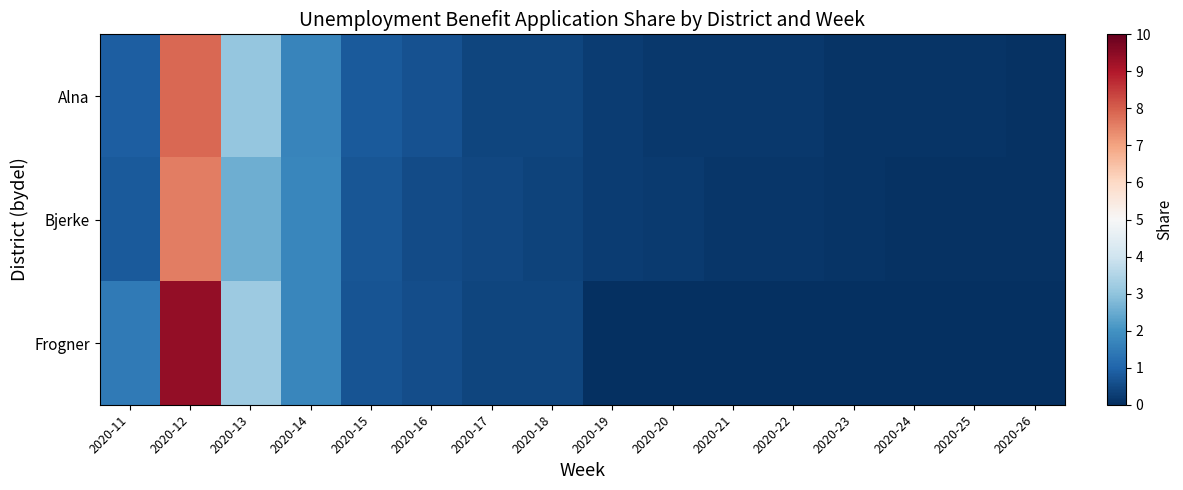

Reading left to right, extract all data points from this chart.

Alna: 2020-11=0.0	2020-12=0.1	2020-13=0.0	2020-14=0.0	2020-15=0.0	2020-16=0.0	2020-17=0.0	2020-18=0.0	2020-19=0.0	2020-20=0.0	2020-21=0.0	2020-22=0.0	2020-23=0.0	2020-24=0.0	2020-25=0.0	2020-26=0.0
Bjerke: 2020-11=0.0	2020-12=0.1	2020-13=0.0	2020-14=0.0	2020-15=0.0	2020-16=0.0	2020-17=0.0	2020-18=0.0	2020-19=0.0	2020-20=0.0	2020-21=0.0	2020-22=0.0	2020-23=0.0	2020-24=0.0	2020-25=0.0	2020-26=0.0
Frogner: 2020-11=0.0	2020-12=0.1	2020-13=0.0	2020-14=0.0	2020-15=0.0	2020-16=0.0	2020-17=0.0	2020-18=0.0	2020-19=0.0	2020-20=0.0	2020-21=0.0	2020-22=0.0	2020-23=0.0	2020-24=0.0	2020-25=0.0	2020-26=0.0